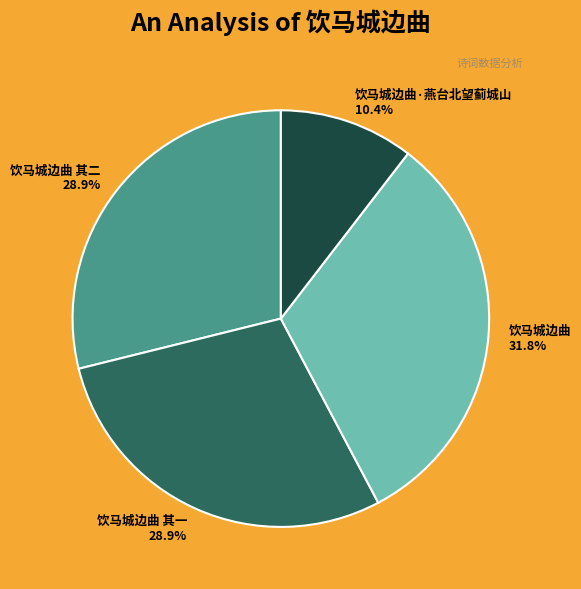

Approximately how many times larger is the value at 饮马城边曲 其二 compared to 饮马城边曲 其一?

1.0